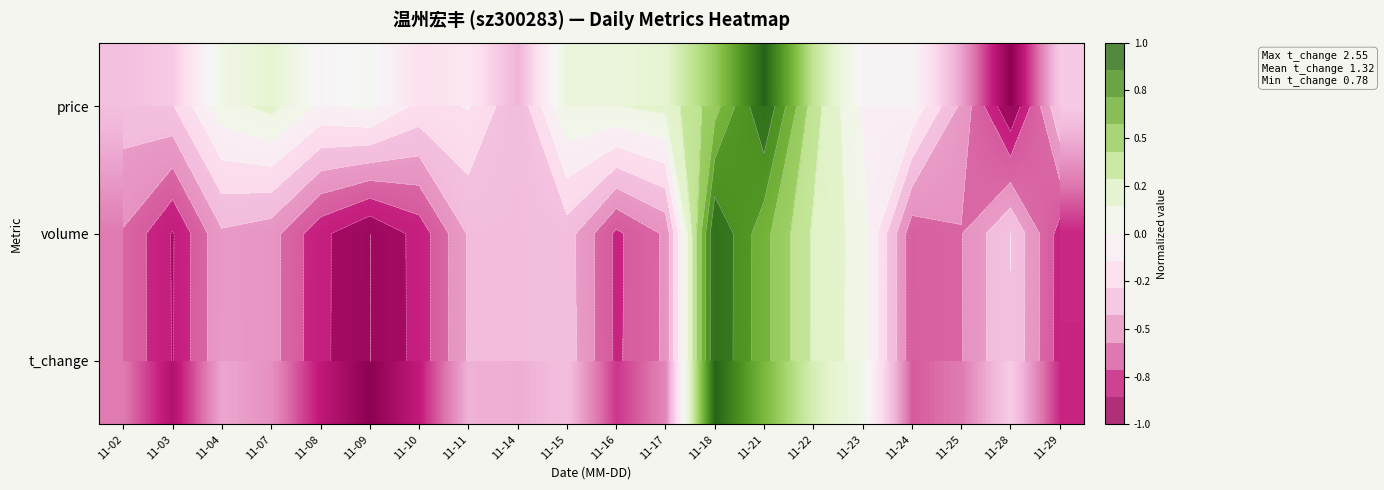

The t_change series shows -1.2 at 11-10. True or false?

False